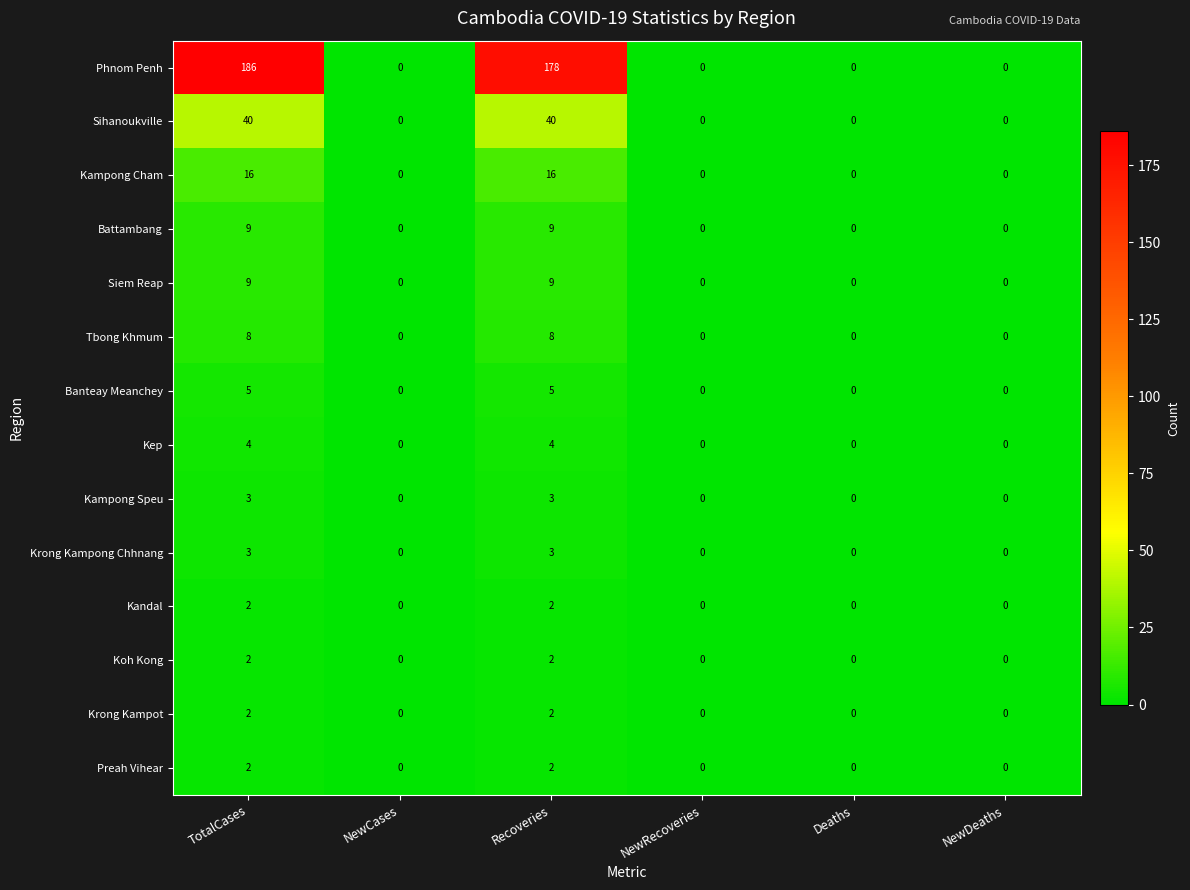

What is the maximum value shown in the chart?

186